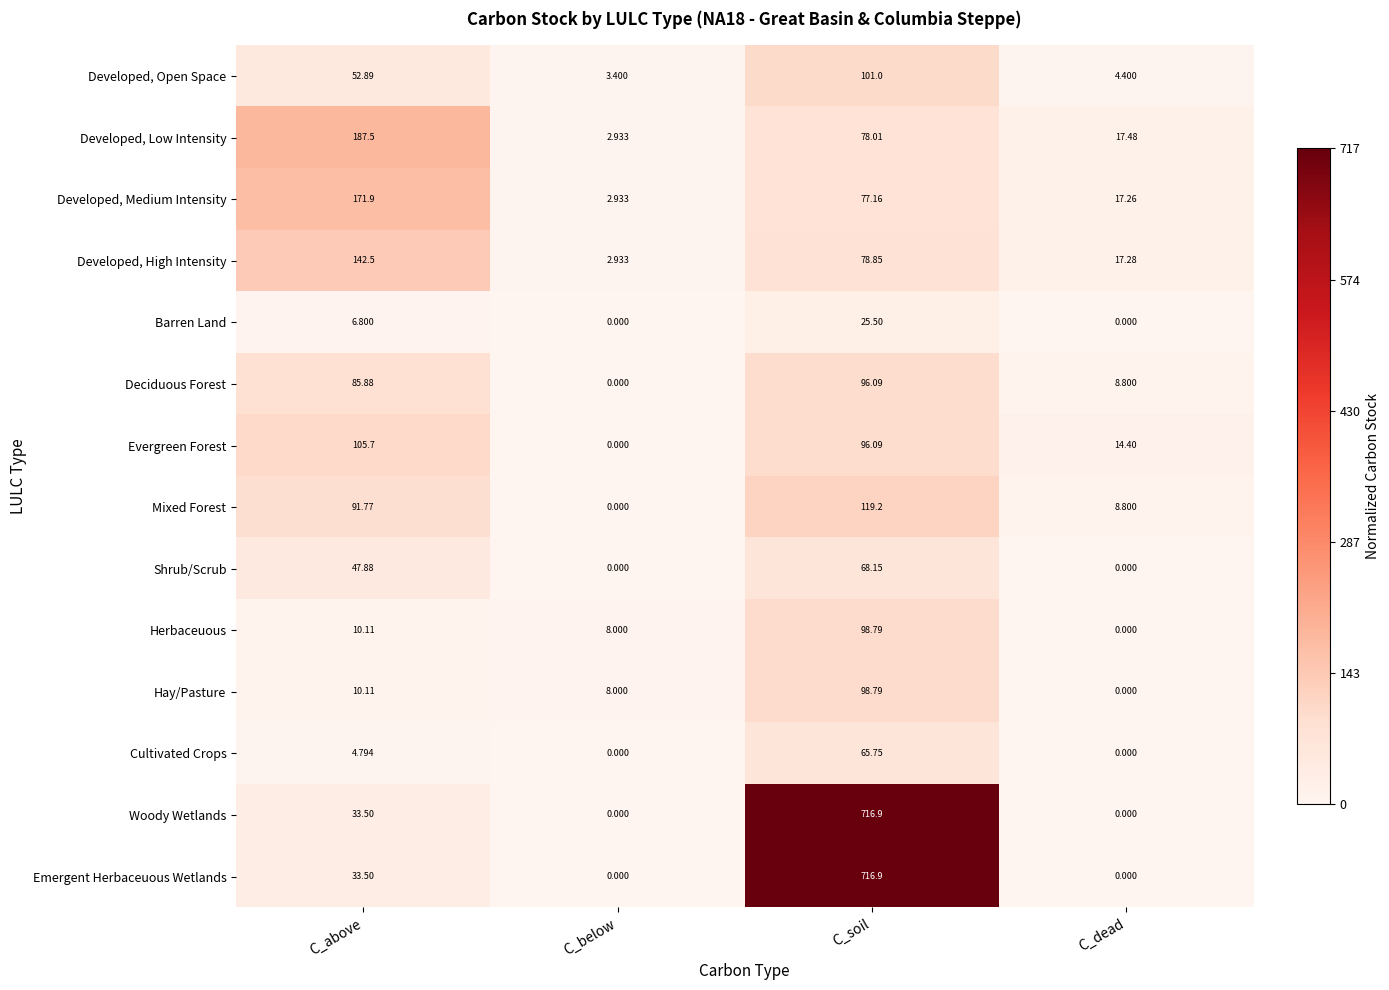

At which label does Emergent Herbaceuous Wetlands first exceed 33?

C_above